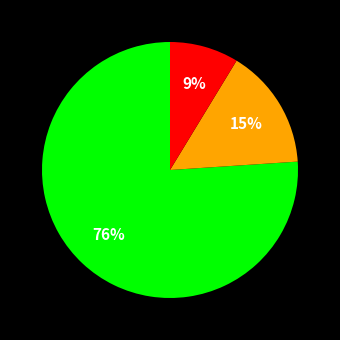

How many slices are in this pie chart?

3